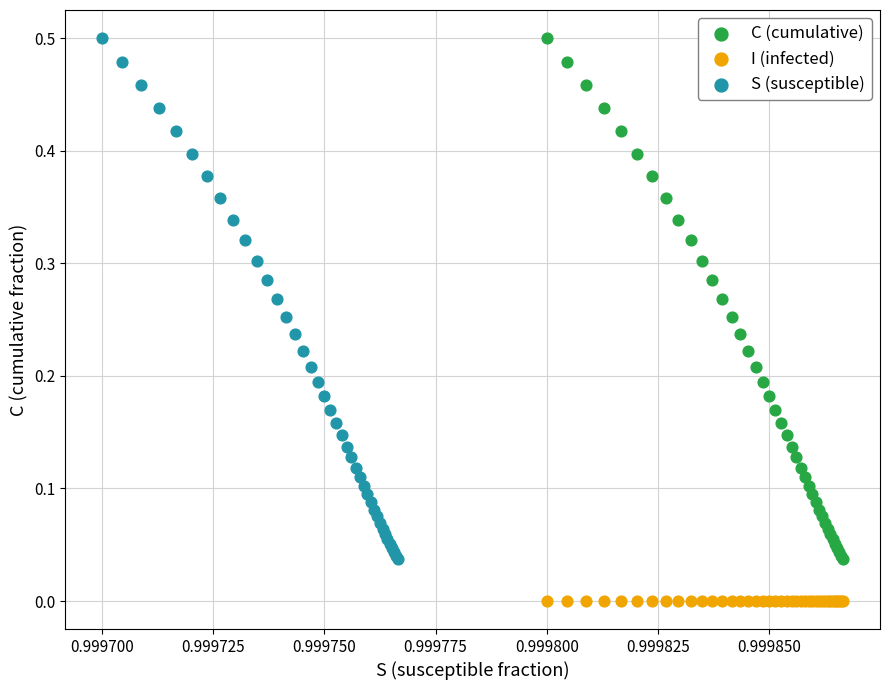

Which series contains the lowest Y value?

I (infected)